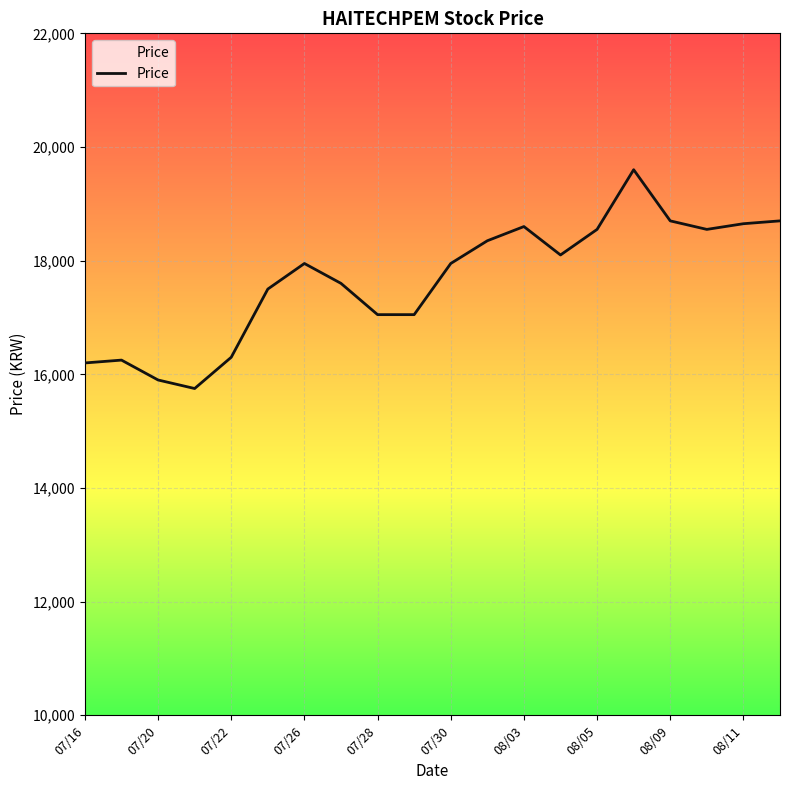

What is the minimum value shown in the chart?

15750